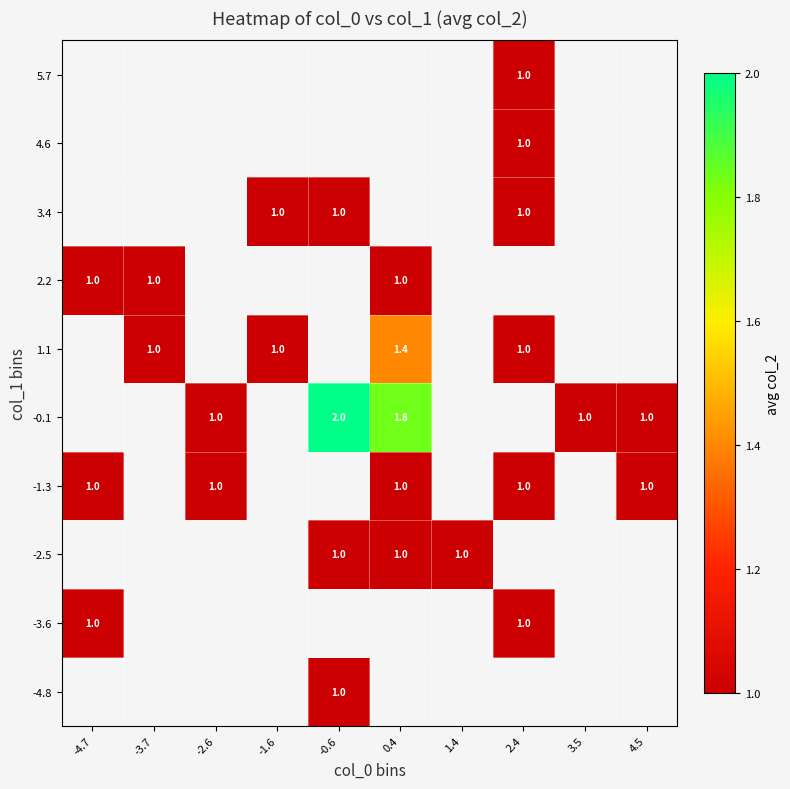

Which label corresponds to the smallest value in the chart?

-0.6